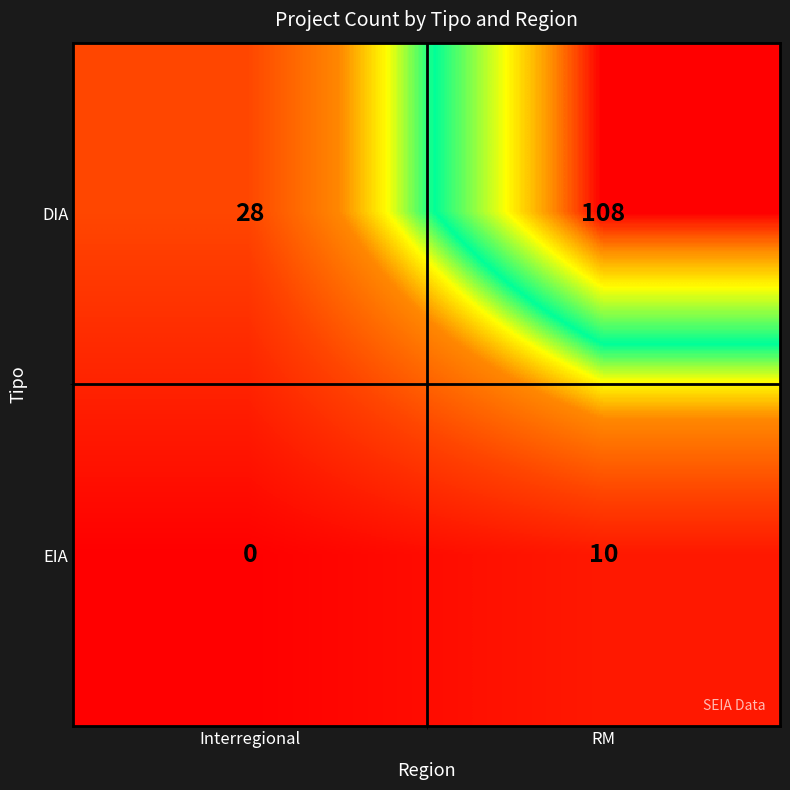

Reading left to right, what are all the values shown in this chart?

DIA: Interregional=28	RM=108
EIA: Interregional=0	RM=10